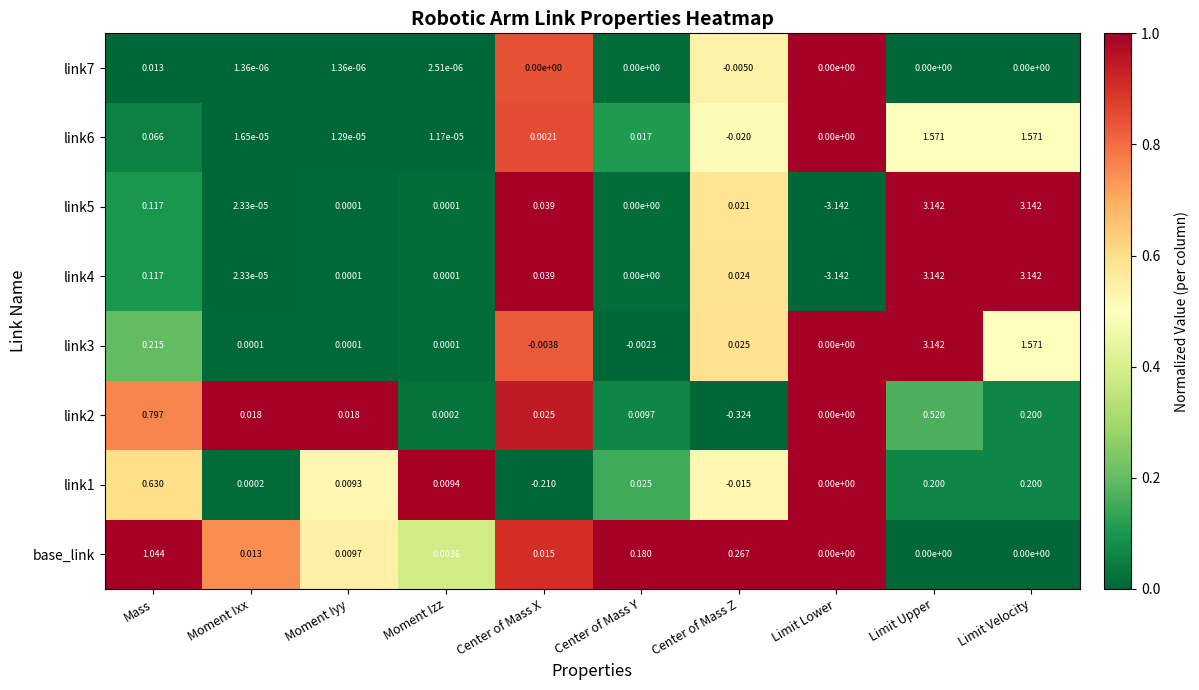

Which series has the largest total across all categories?

link3